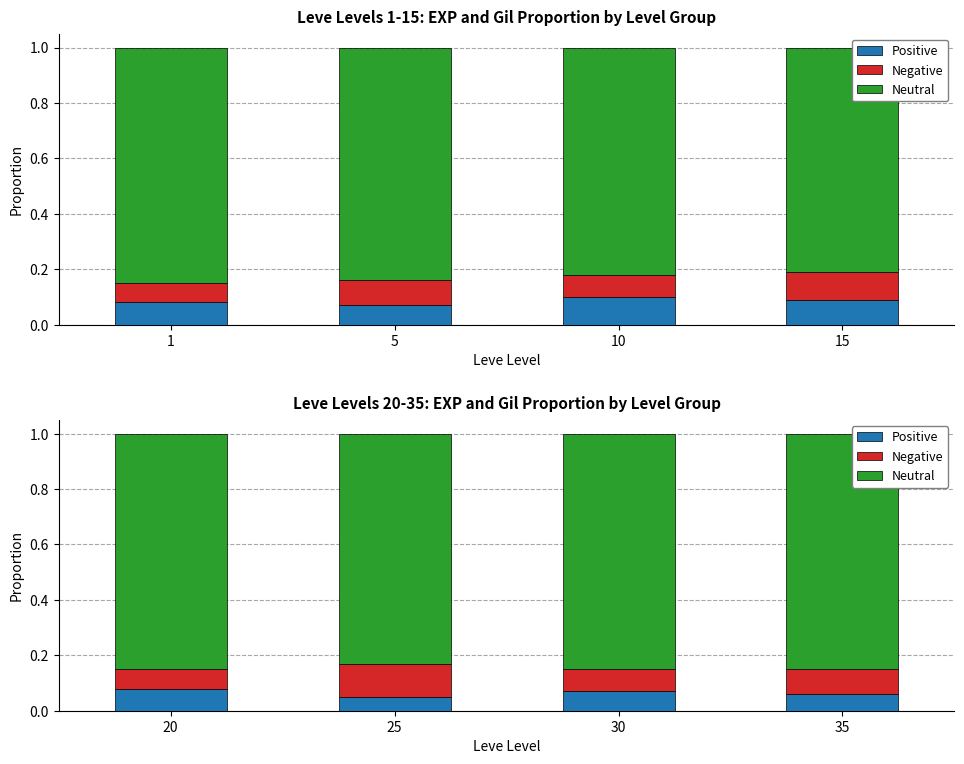

What is the average value of the Negative series?

0.1